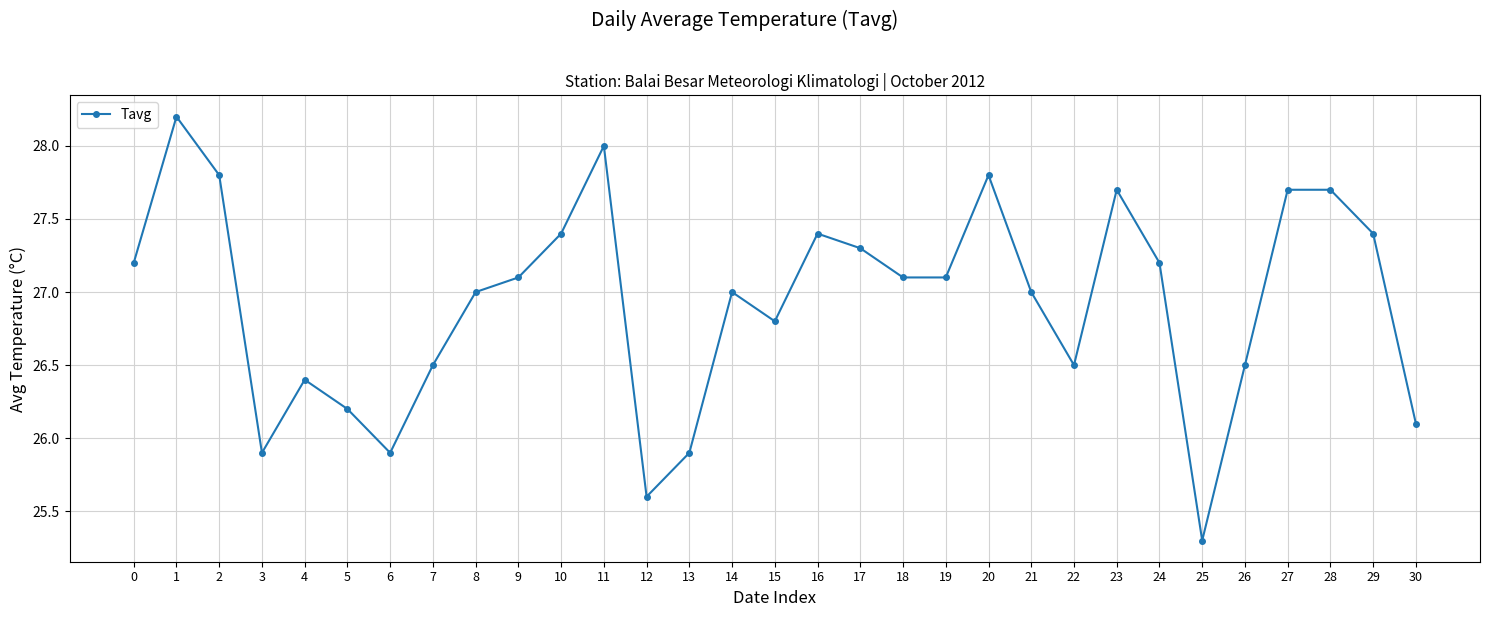

What is the ratio of the value at 4 to the value at 18?

1.0